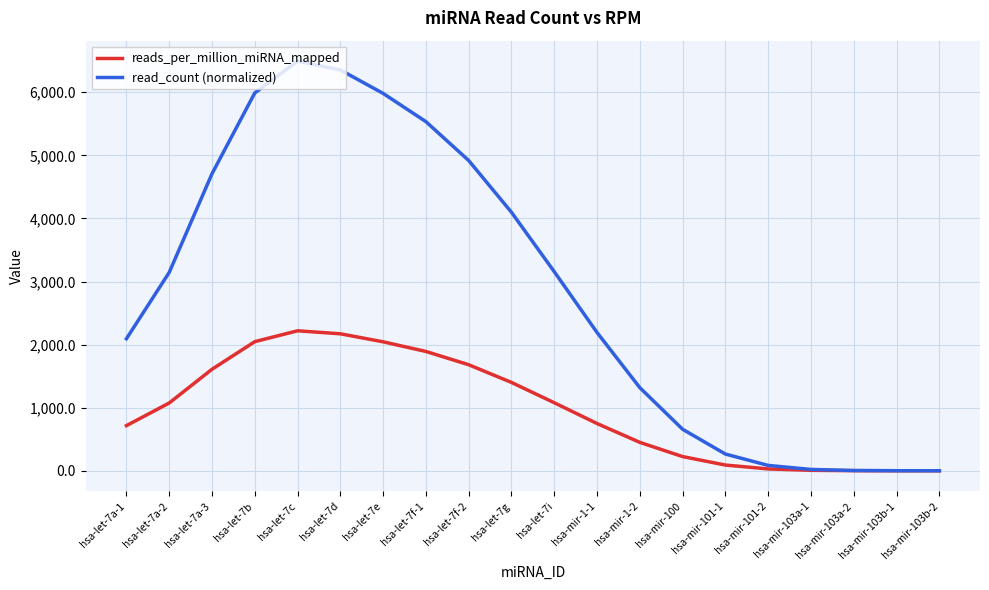

At which label does read_count (normalized) first exceed 3144?

hsa-let-7a-2